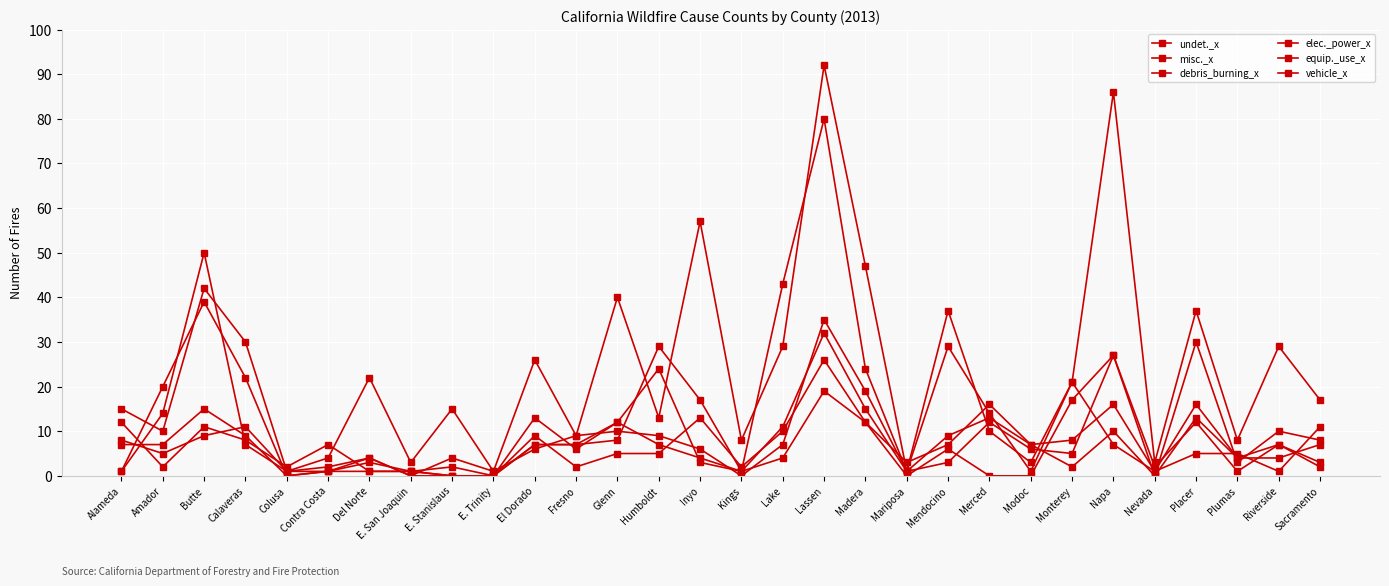

Reading left to right, transcribe all the data shown in this chart.

undet._x: 15	10	42	30	1	4	22	3	15	1	26	9	40	13	57	8	29	92	47	1	37	10	3	21	86	3	37	8	29	17
misc._x: 1	14	50	7	1	1	3	1	0	0	9	2	5	5	13	2	10	26	12	0	6	0	0	17	27	0	30	3	10	8
debris_burning_x: 1	20	39	22	0	1	1	1	0	0	7	7	8	29	17	1	43	80	24	1	29	14	1	21	7	1	5	5	1	11
elec._power_x: 7	7	15	9	0	1	4	0	0	0	13	6	12	24	3	1	11	32	15	1	9	13	7	2	10	0	13	4	7	2
equip._use_x: 8	5	9	11	1	2	4	0	4	1	6	9	10	9	6	0	7	35	19	1	3	12	6	5	27	2	12	1	7	3
vehicle_x: 12	2	11	8	2	7	1	1	2	0	7	7	12	7	4	1	4	19	12	3	7	16	7	8	16	1	16	4	4	7